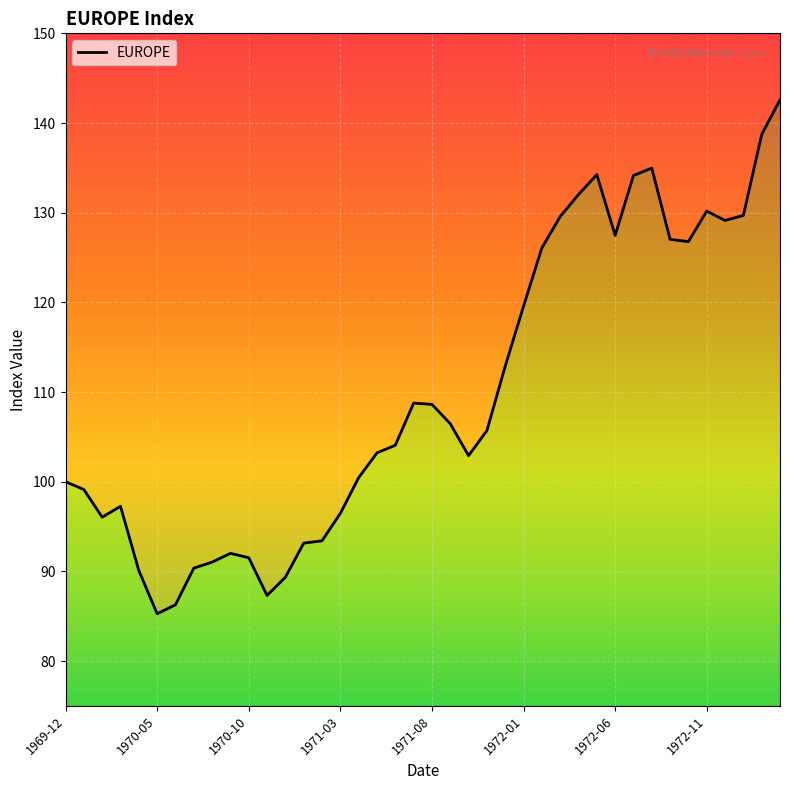

What is the ratio of the value at 1972-02 to the value at 1972-08?

0.9